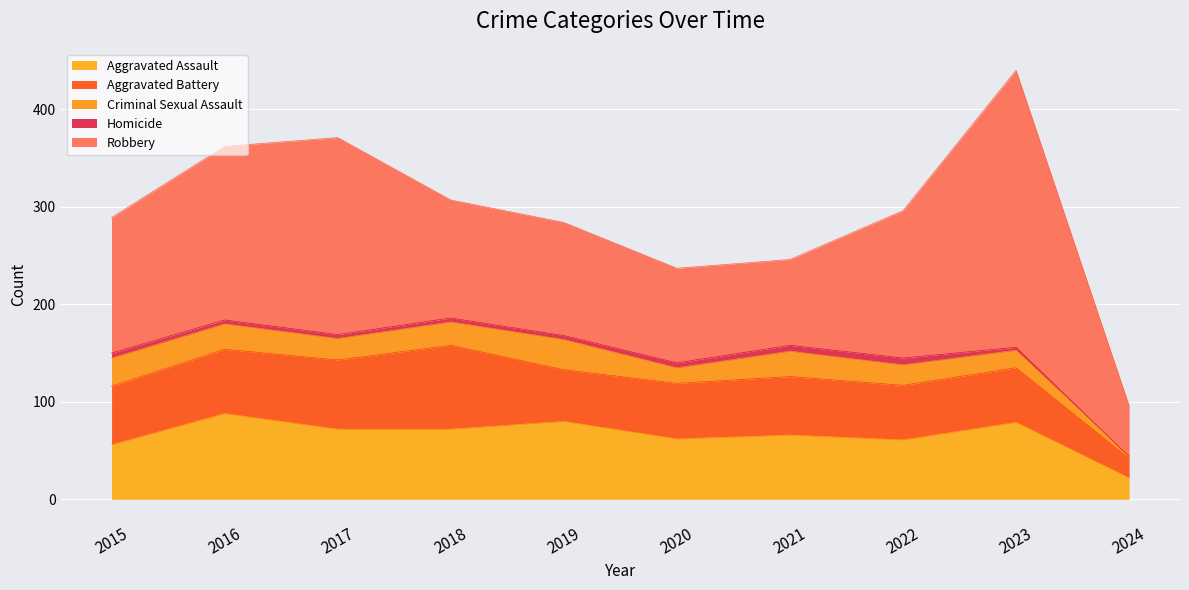

Reading left to right, extract all data points from this chart.

Aggravated Assault: 56	88	72	72	80	62	66	61	79	22
Aggravated Battery: 60	66	71	86	53	57	60	56	56	20
Criminal Sexual Assault: 29	26	22	24	31	16	26	21	18	2
Homicide: 5	4	4	4	4	5	6	7	3	0
Robbery: 139	178	202	121	116	97	88	151	284	52